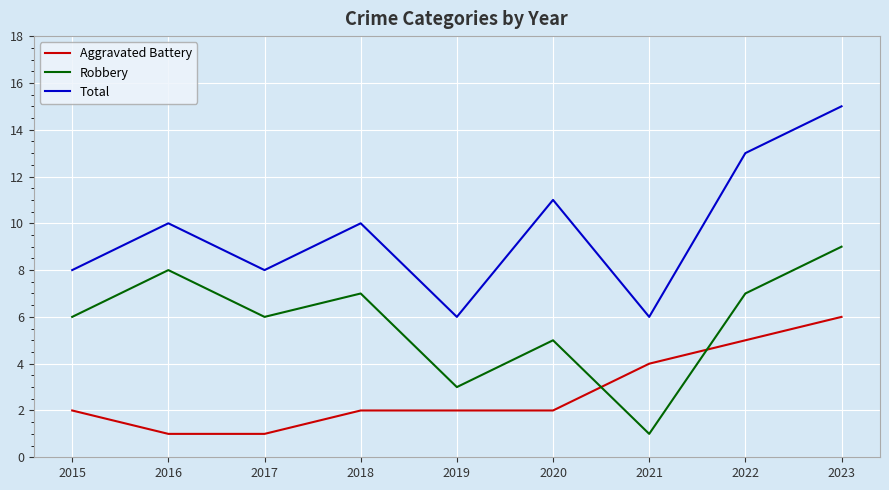

Which series ends up on top after the final intersection of Aggravated Battery and Robbery?

Robbery